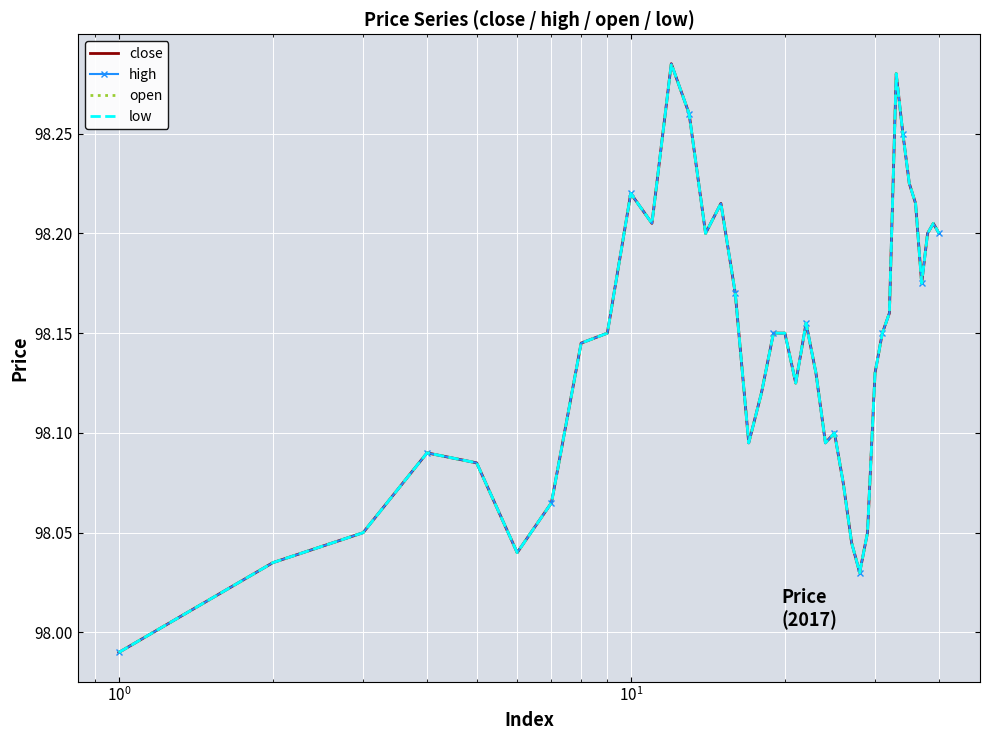

What is the average value of the low series?

98.1